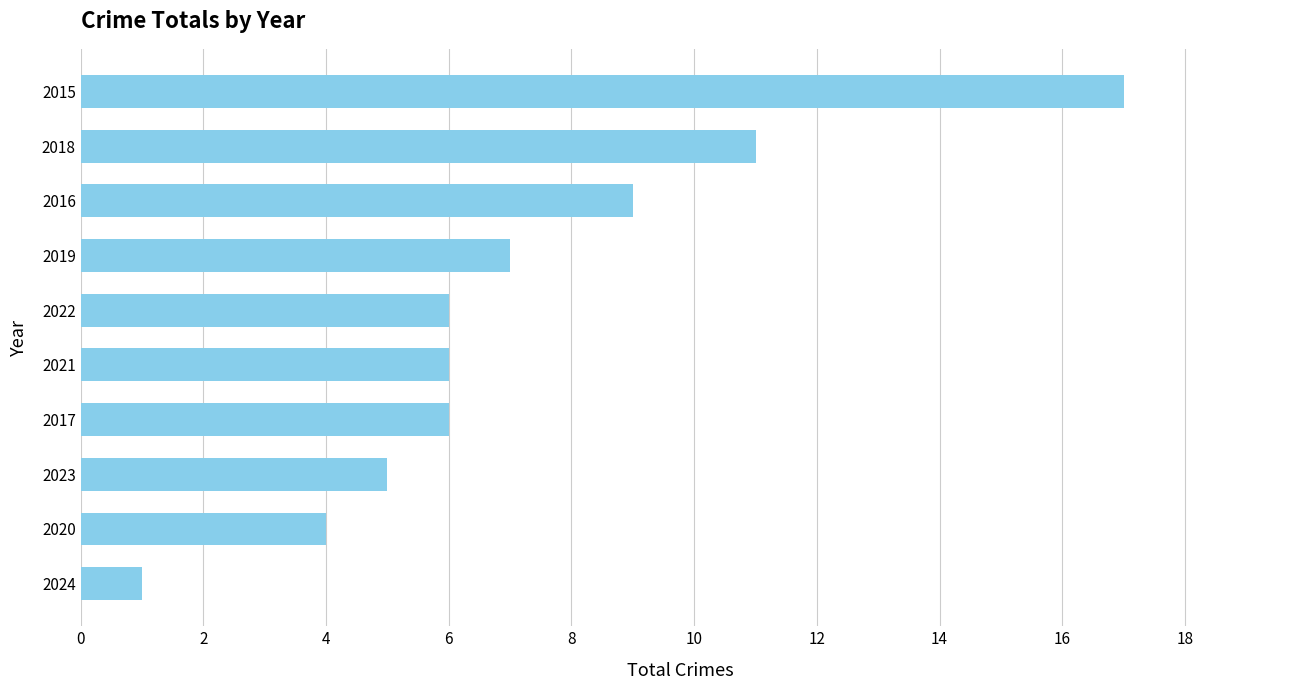

Reading bottom to top, list all the values displayed in this chart.

2024=1	2020=4	2023=5	2017=6	2021=6	2022=6	2019=7	2016=9	2018=11	2015=17